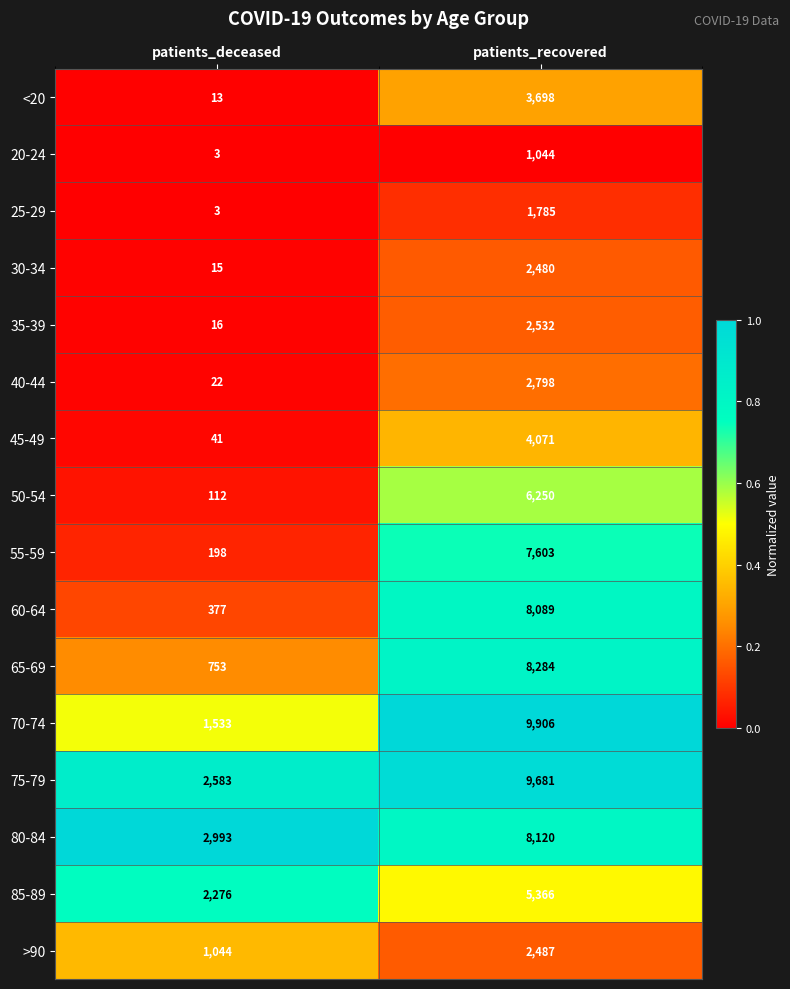

Rank the series by their maximum value, from highest to lowest.

70-74, 75-79, 65-69, 80-84, 60-64, 55-59, 50-54, 85-89, 45-49, <20, 40-44, 35-39, >90, 30-34, 25-29, 20-24